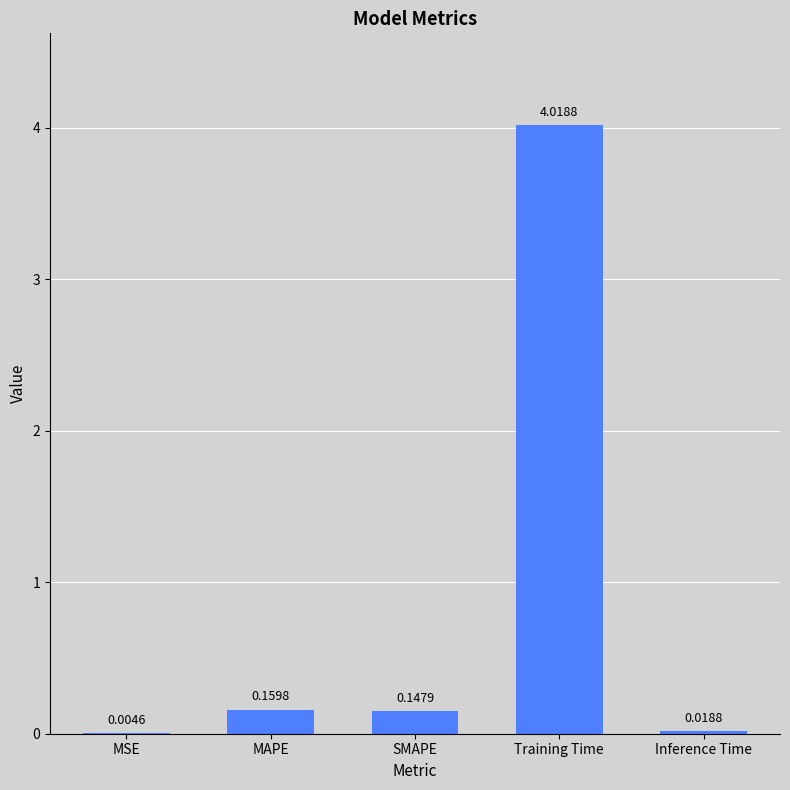

Which has a higher value, MAPE or Inference Time?

MAPE